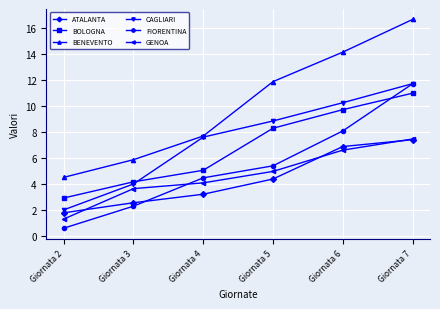

True or false: BOLOGNA and ATALANTA intersect in this chart.

False